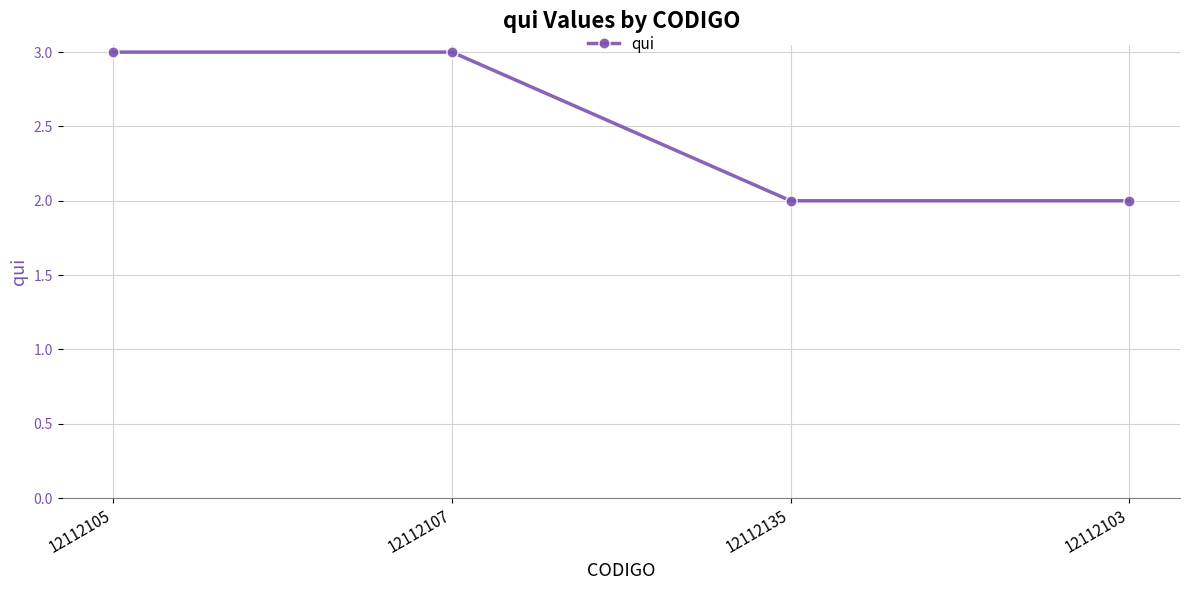

The chart shows a value of 2 at 12112135. True or false?

True